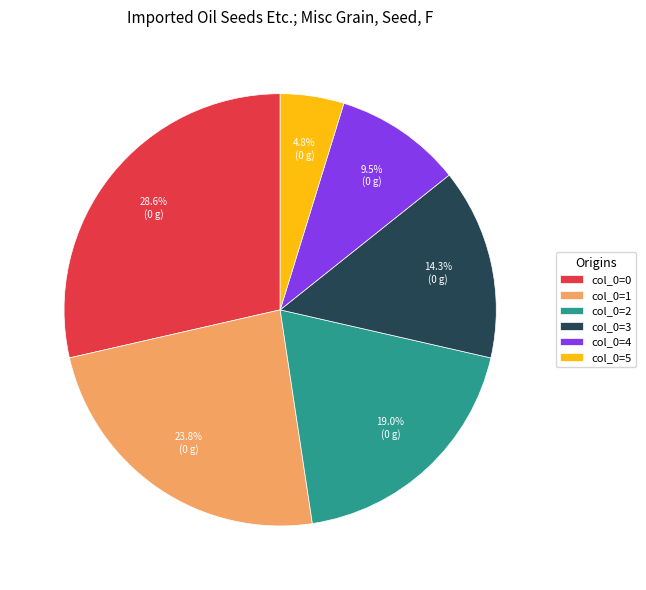

Between col_0=4 and col_0=1, which is larger?

col_0=1